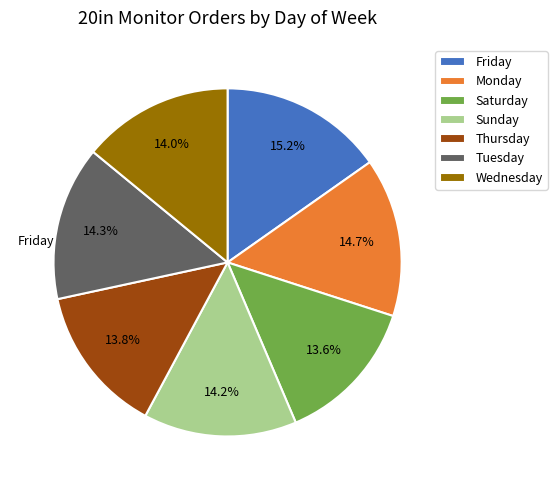

To the nearest percent, what is the difference between the Friday and Wednesday slice percentages?

1%